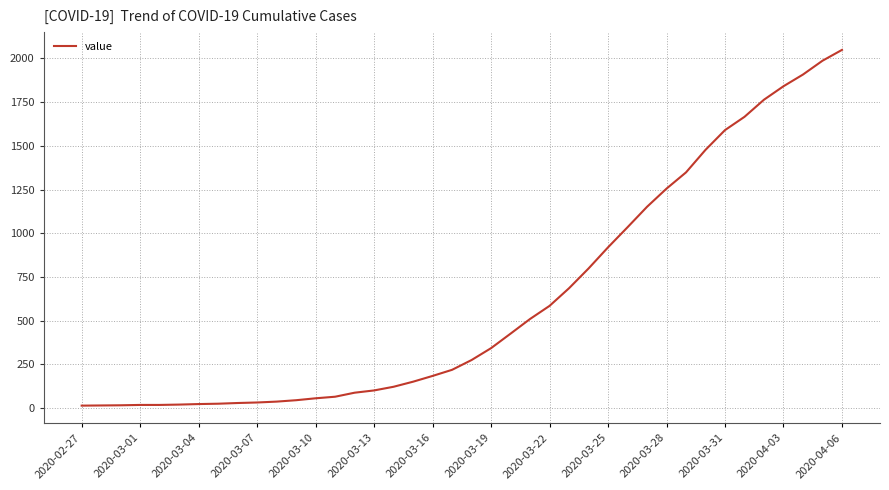

What is the maximum value shown in the chart?

2049